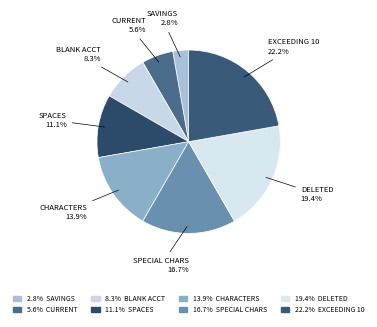

How many segments does this pie chart have?

8